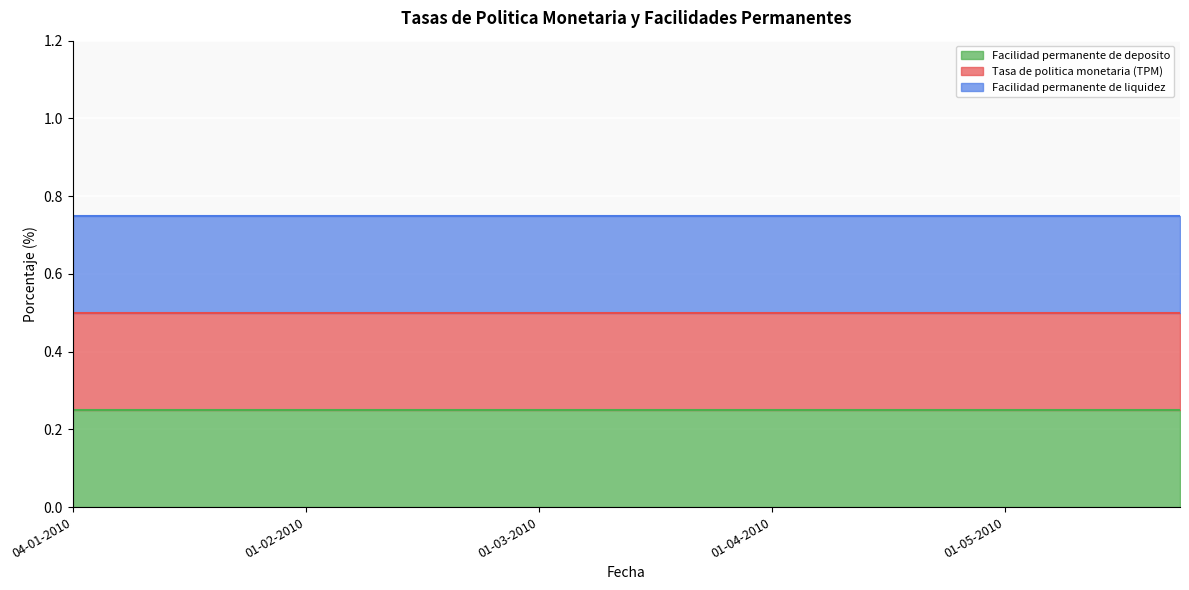

At how many categories does at least one series exceed 0?

20